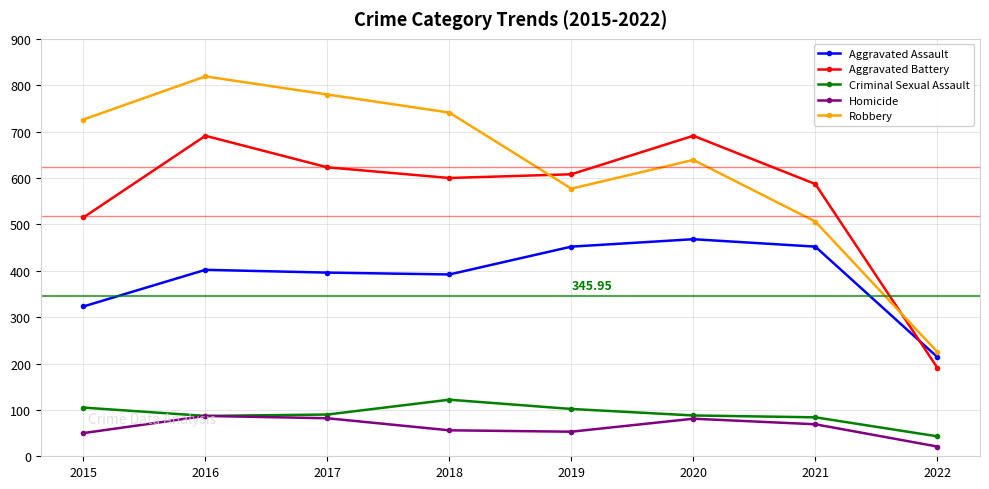

At which category does Robbery reach its first local valley?

2019